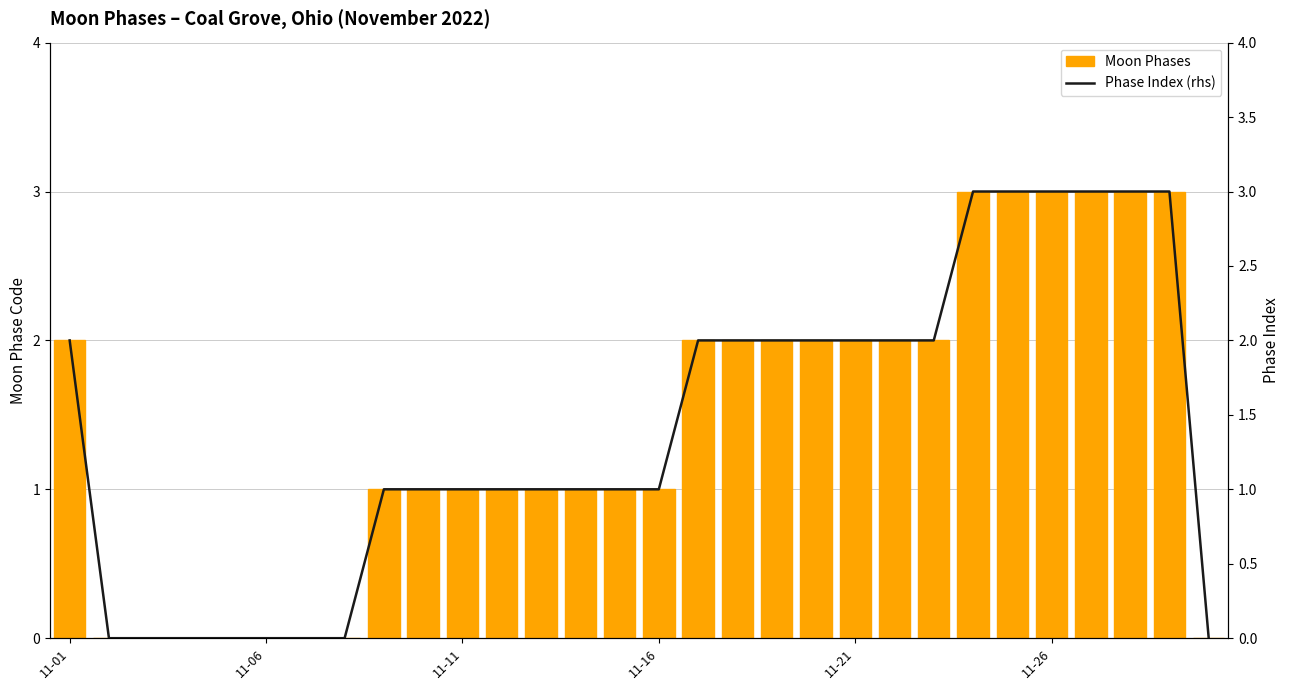

The Moon Phases series shows 1 at 19. True or false?

False